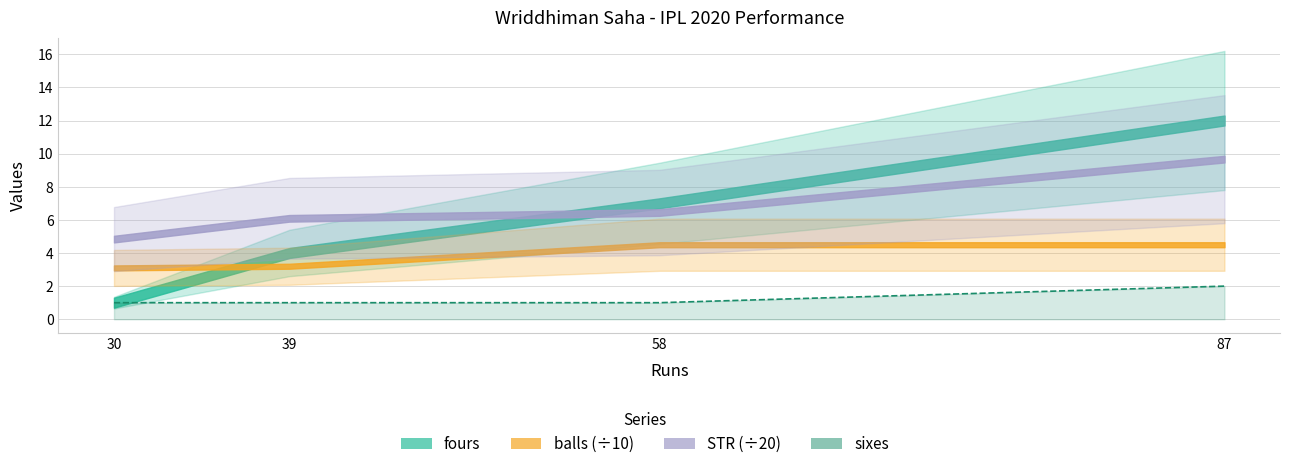

Reading right to left, transcribe all the data shown in this chart.

87=2	58=1	39=1	30=1